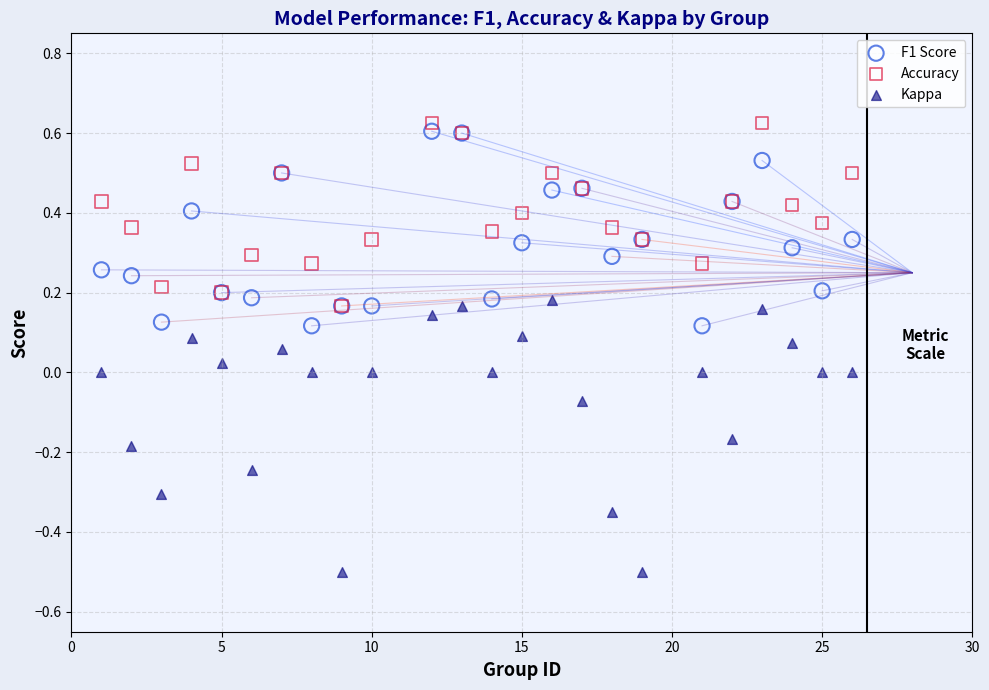

Which series reaches the maximum Y coordinate?

Accuracy